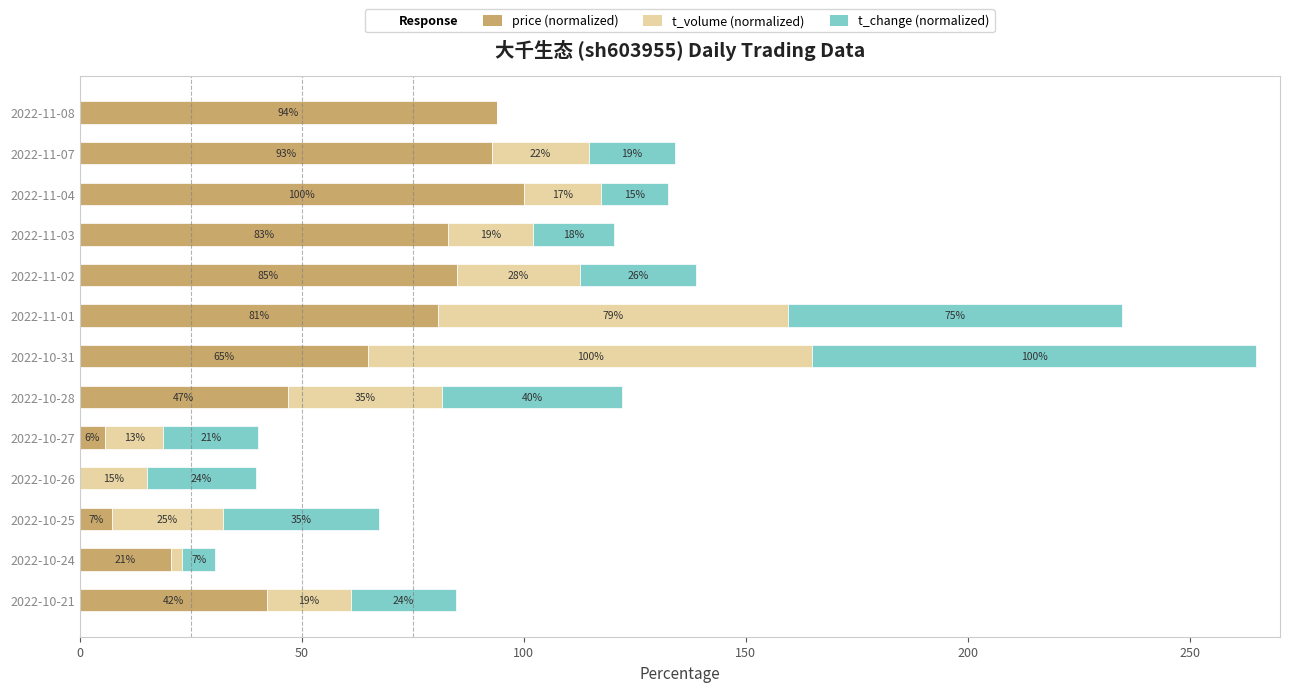

The price (normalized) series shows 100.0 at 2022-10-31. True or false?

False